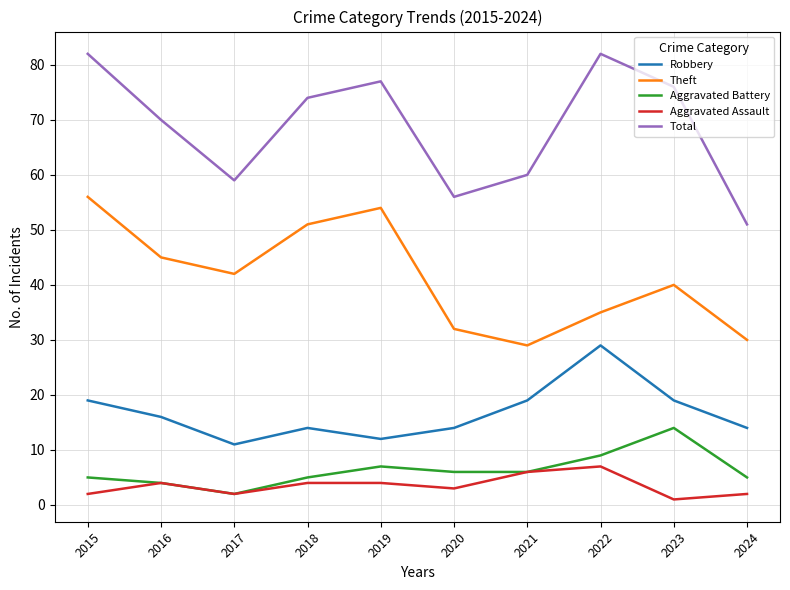

At which label is Total closest to 66?

2016